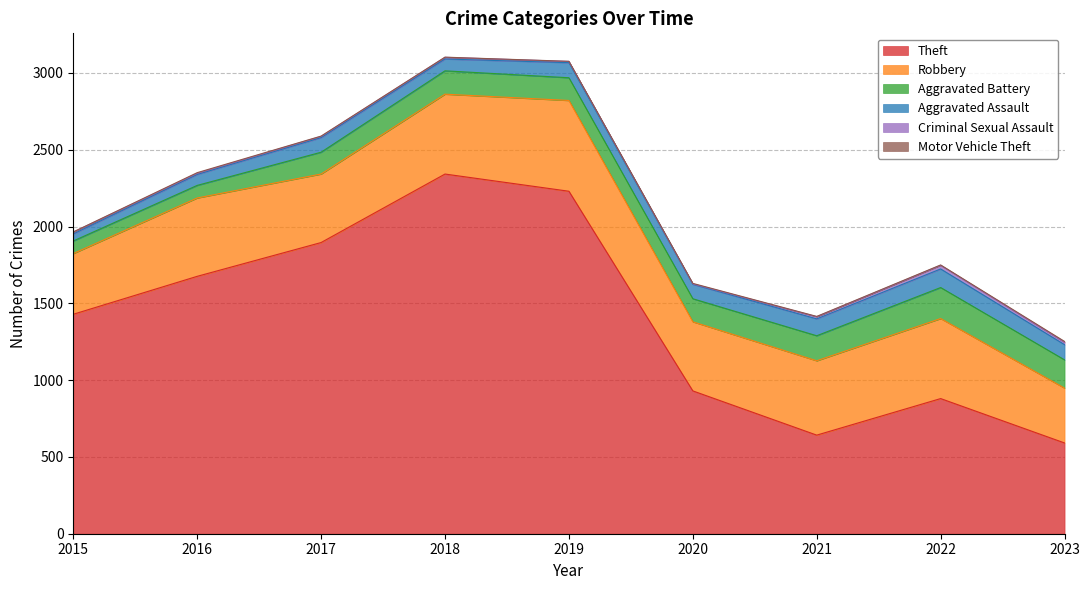

Reading right to left, extract all data points from this chart.

Theft: 591	880	642	930	2230	2342	1896	1676	1429
Robbery: 357	521	484	450	591	520	446	510	395
Aggravated Battery: 184	202	163	150	148	152	142	82	82
Aggravated Assault: 99	121	110	94	98	77	95	71	46
Criminal Sexual Assault: 15	24	14	3	8	11	8	8	12
Motor Vehicle Theft: 6	2	2	3	1	1	2	4	1